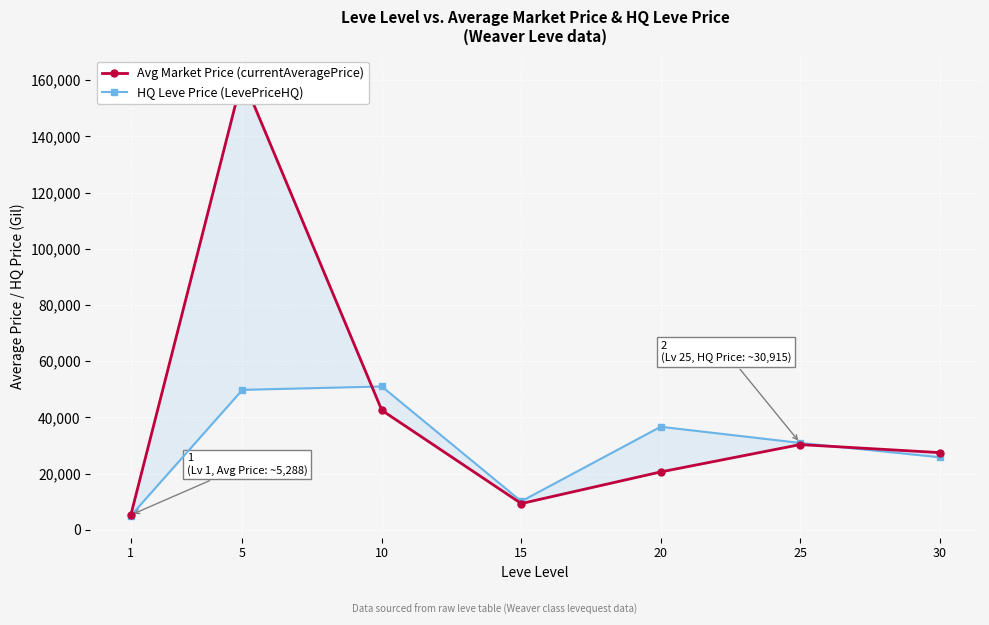

Where do Avg Market Price (currentAveragePrice) and HQ Leve Price (LevePriceHQ) first cross each other?

5 and 10